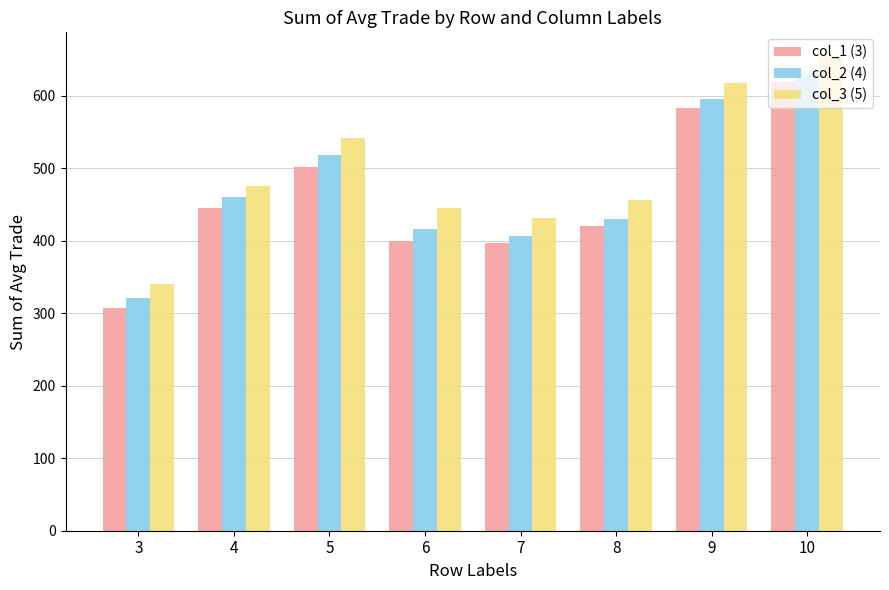

At 3, list the series in order from largest to smallest.

col_3 (5), col_2 (4), col_1 (3)